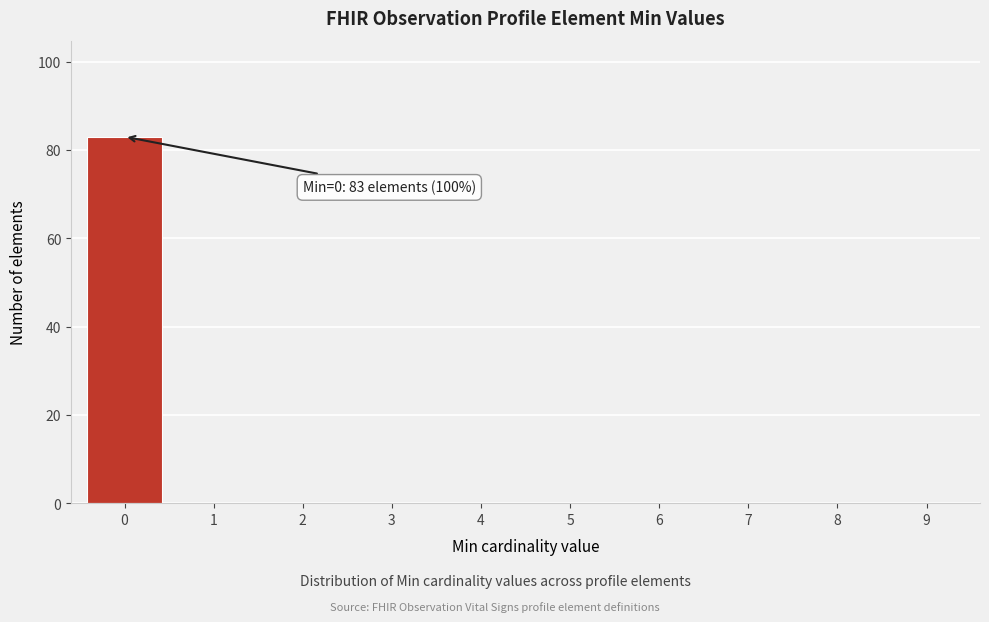

Reading left to right, transcribe all the data shown in this chart.

0=83	1=0	2=0	3=0	4=0	5=0	6=0	7=0	8=0	9=0